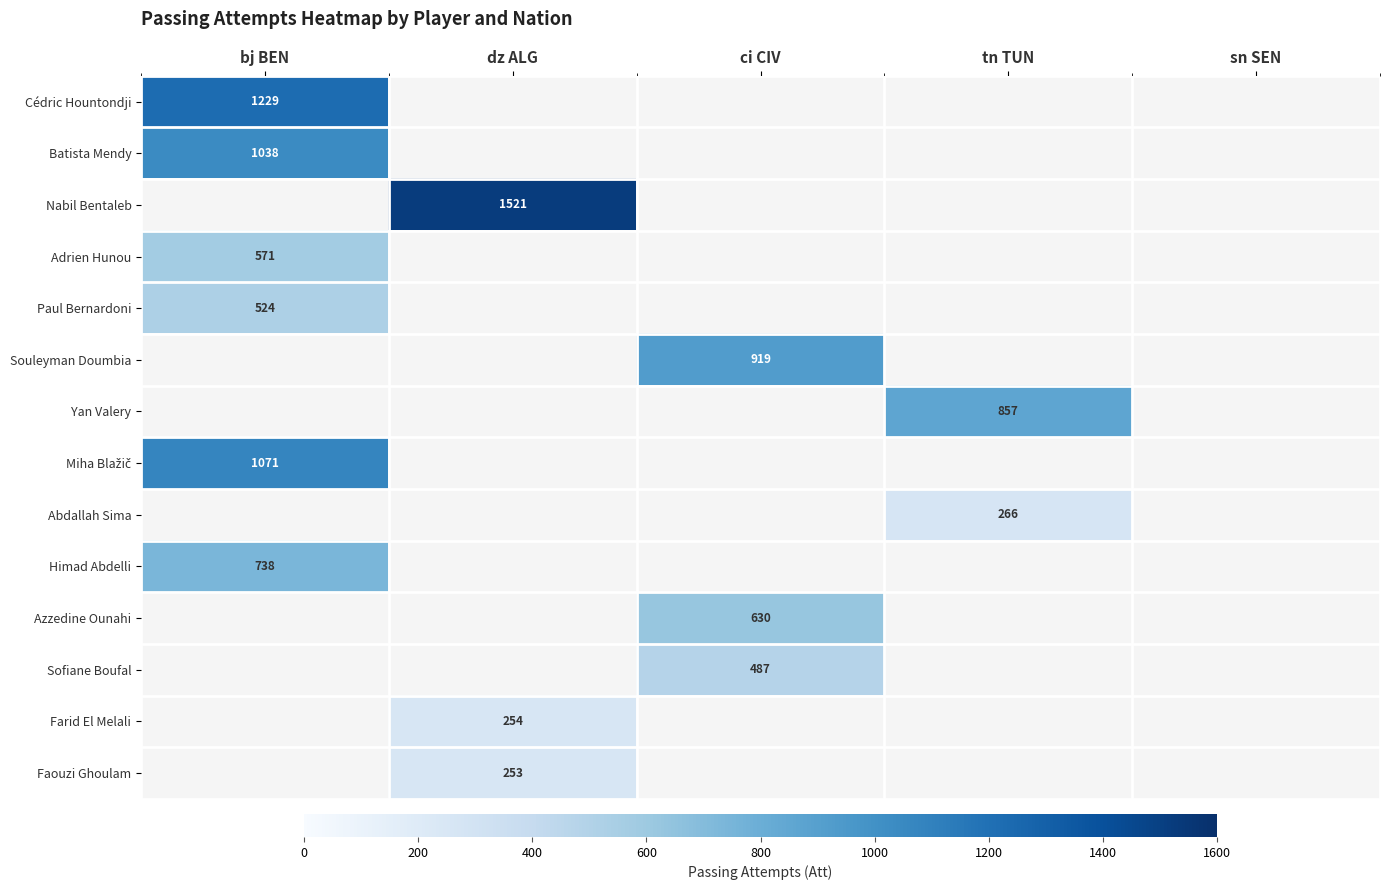

The value of Faouzi Ghoulam at dz ALG is 149.0. True or false?

False